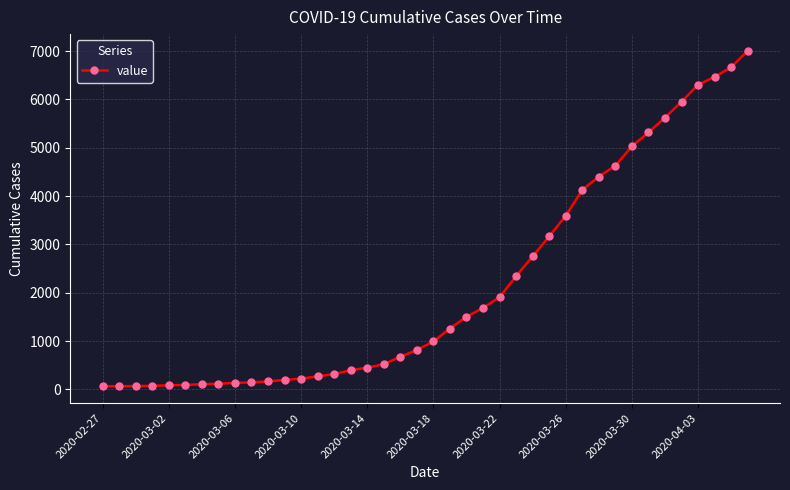

What is the difference between the maximum and second lowest values?

6935